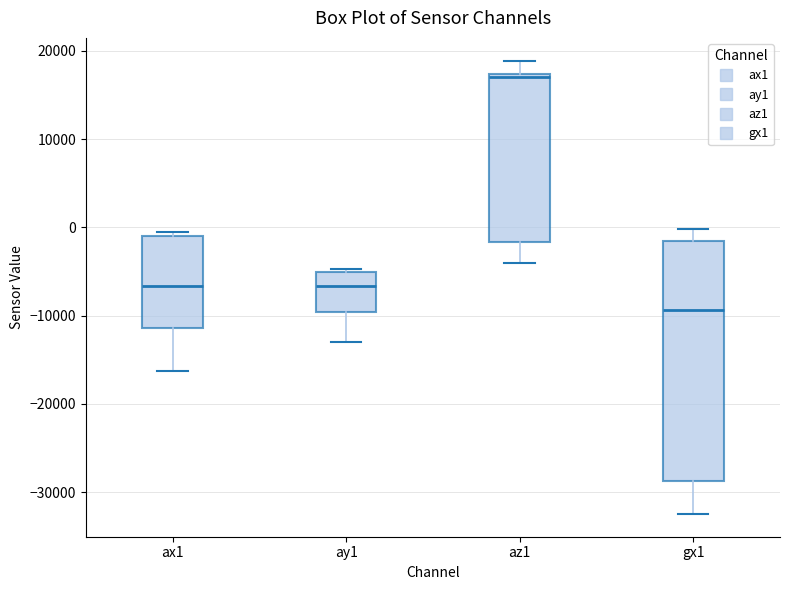

Which box has the highest median line?

az1